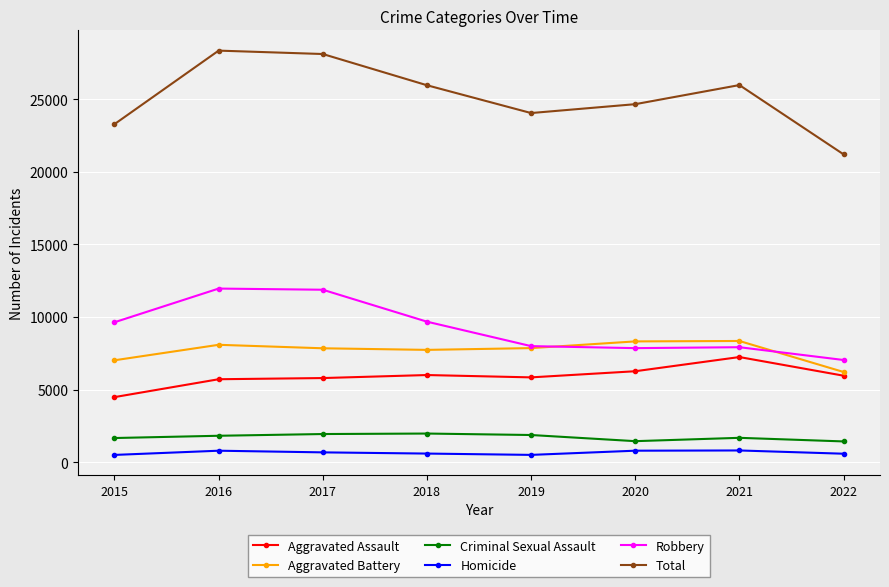

Is this an area chart (filled region under the line)?

No